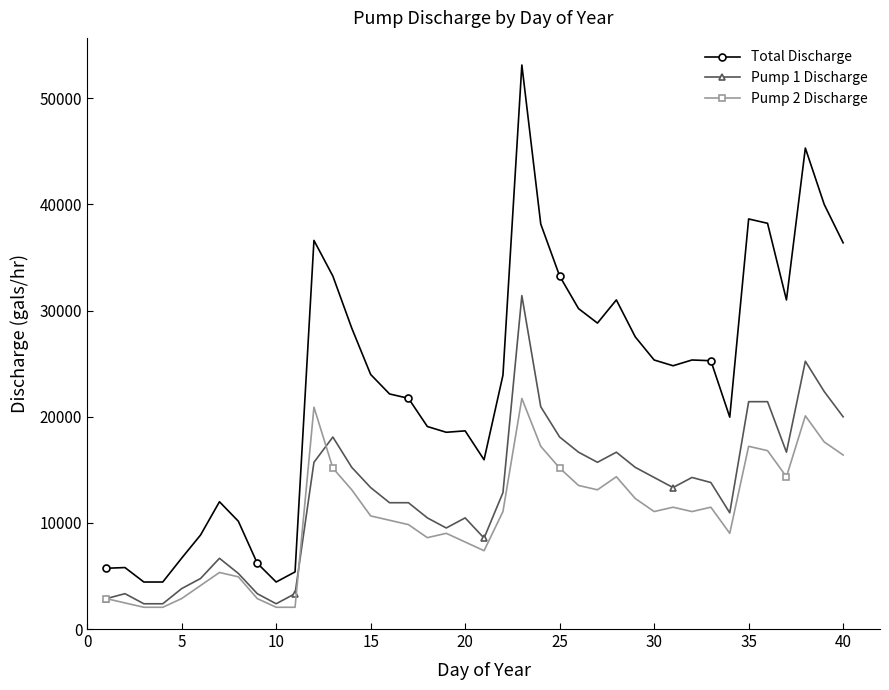

Does the chart display data point markers on the line(s)?

Yes